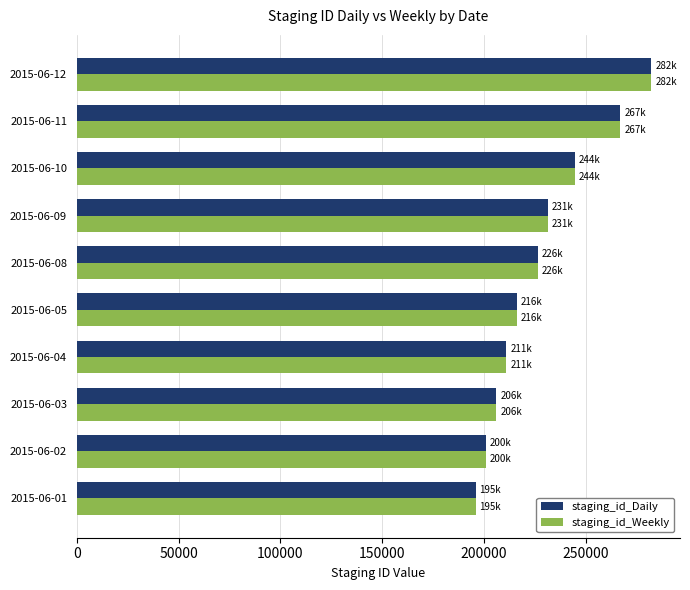

What is the difference between the staging_id_Daily values at 2015-06-12 and 2015-06-01?

86374